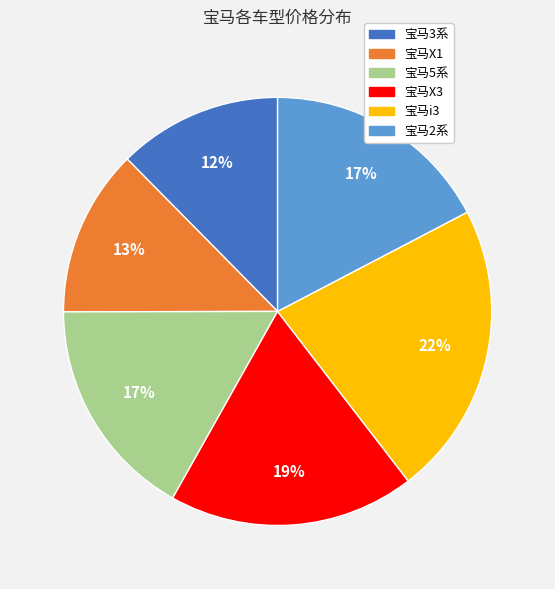

Is there a majority slice in this chart?

No